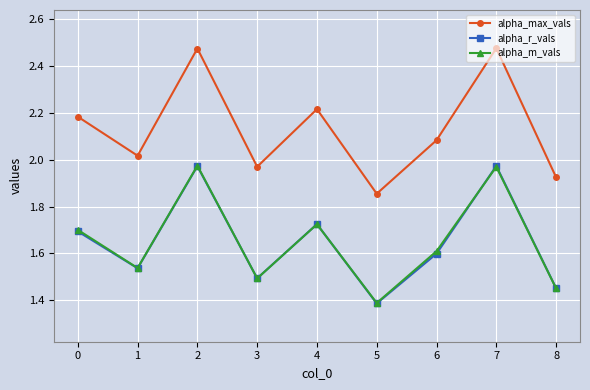

Where is alpha_m_vals nearest to the value 1?

5